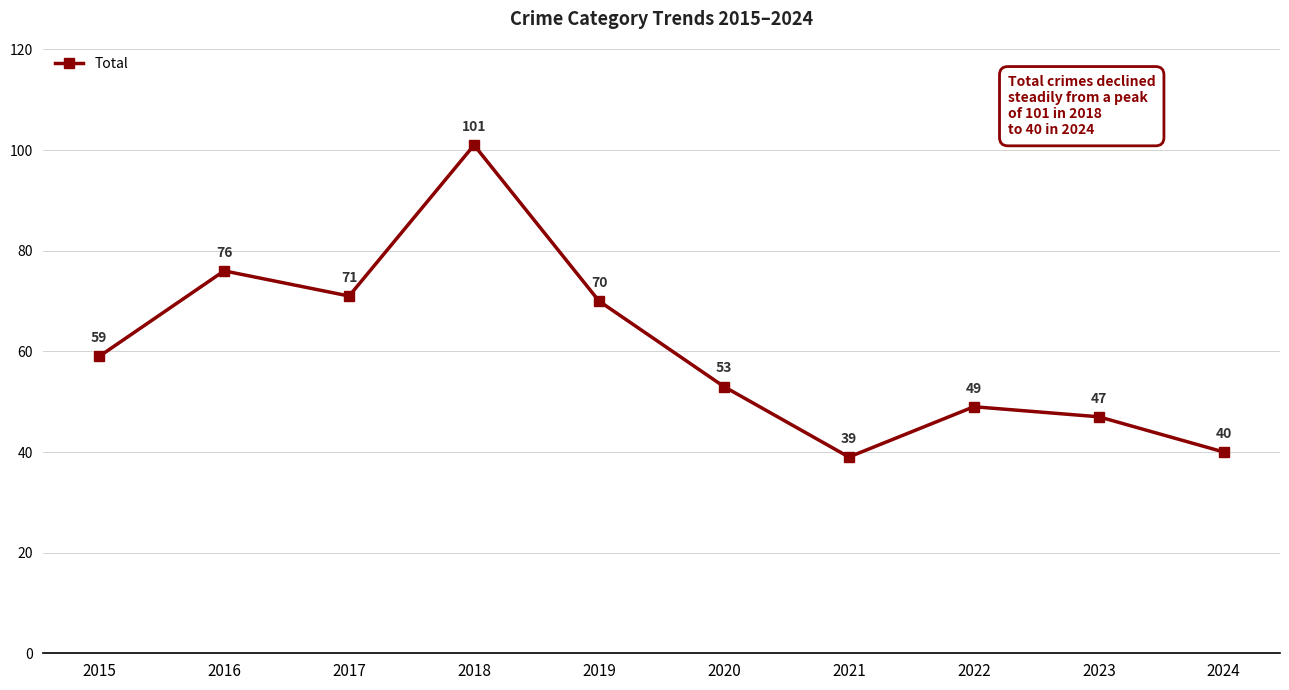

How many lines are shown in the chart?

1